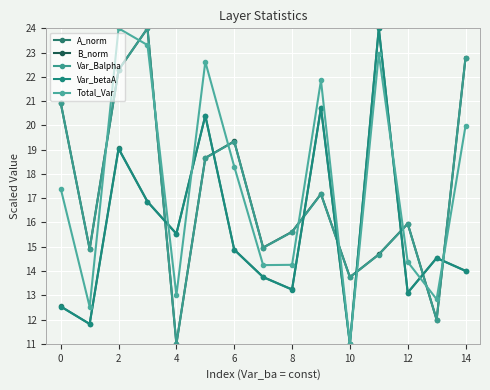

How many data points does each series have?

15